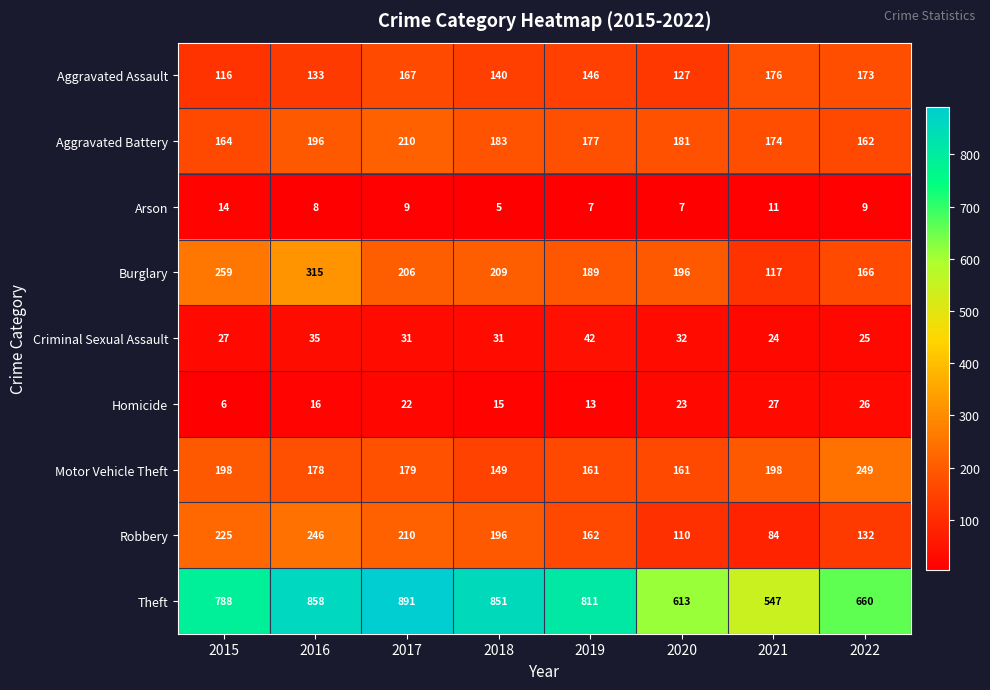

Which series changed the most between 2016 and 2018?

Burglary